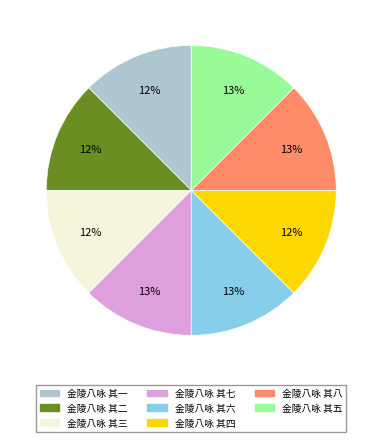

Is the sum of 金陵八咏 其一 and 金陵八咏 其六 greater than half?

No